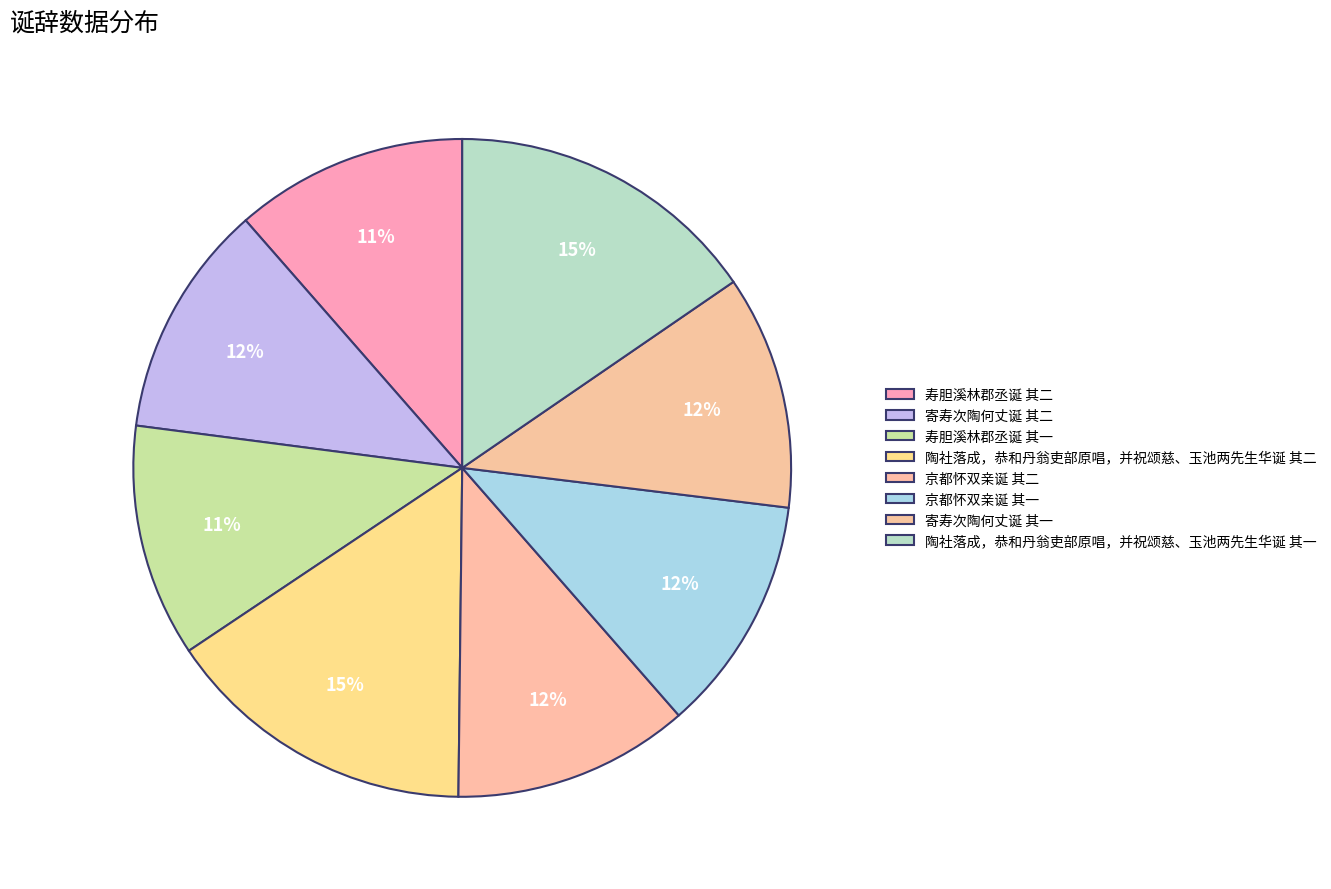

Count the number of slices in the pie.

8